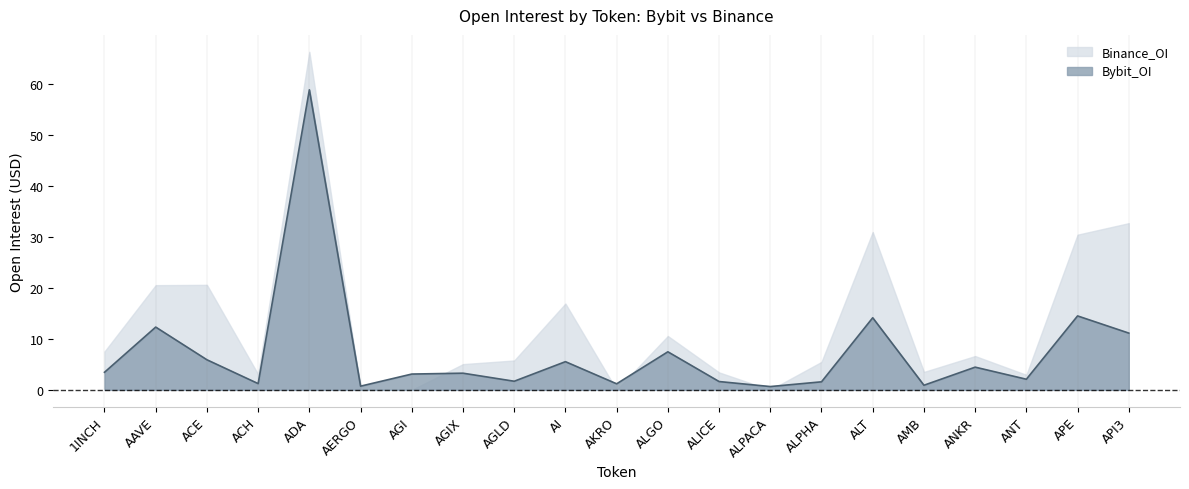

How many lines are shown in the chart?

1